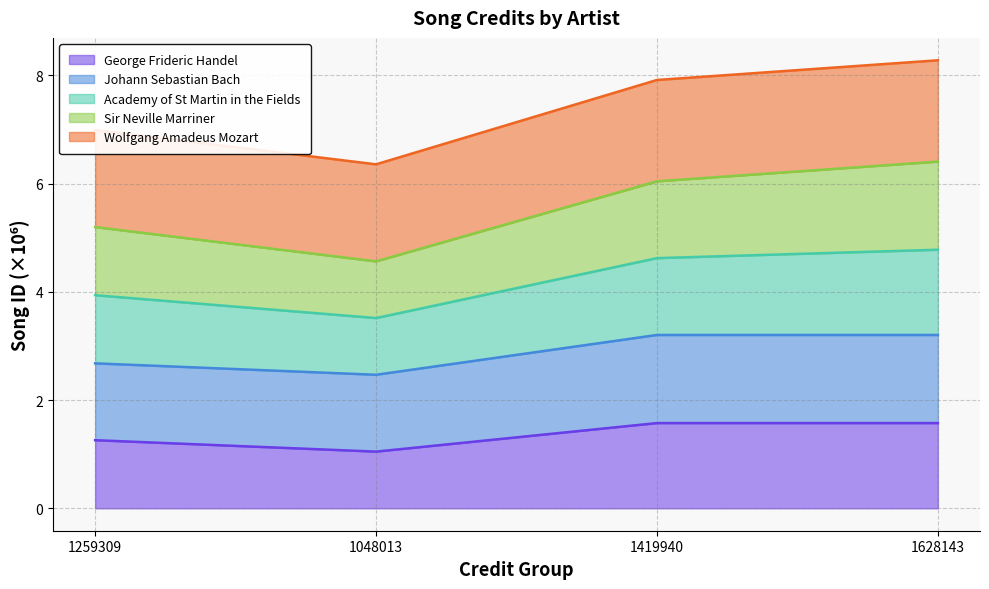

What is the total value across all series at 1419940?

7.9